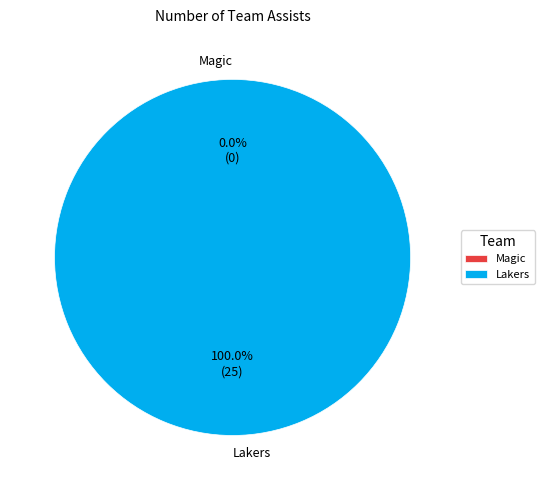

How many segments does this pie chart have?

2